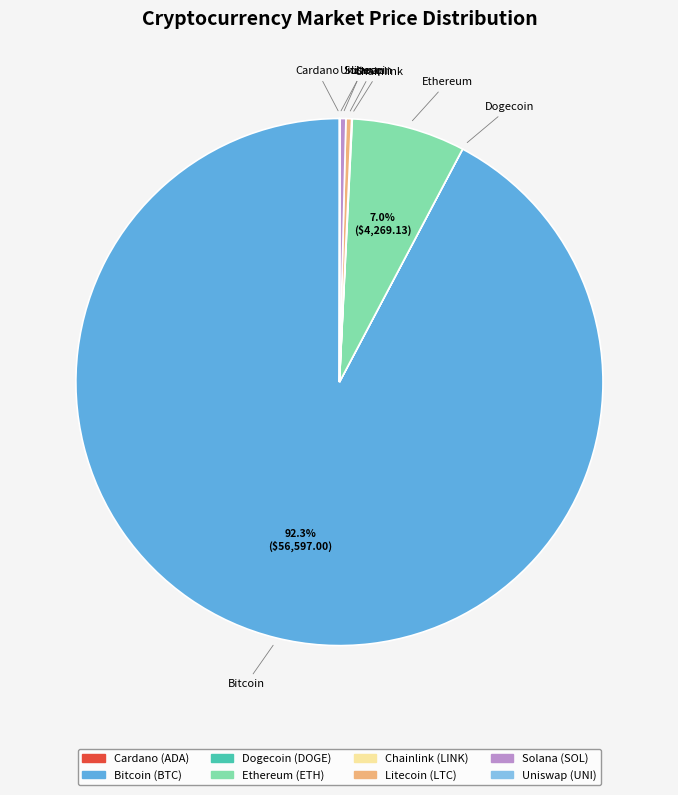

Does any single category account for the majority?

Yes